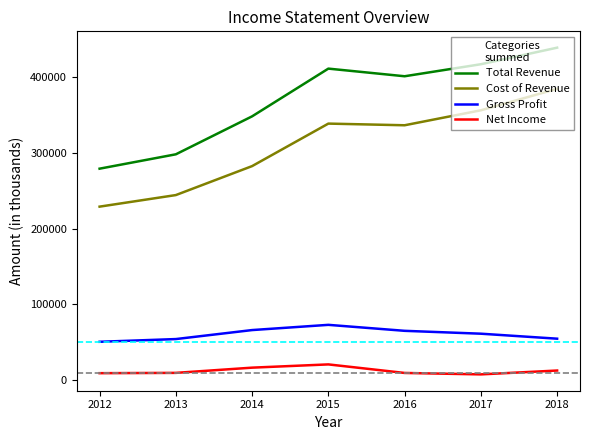

What is the difference between the Cost of Revenue values at 2017 and 2013?

112100